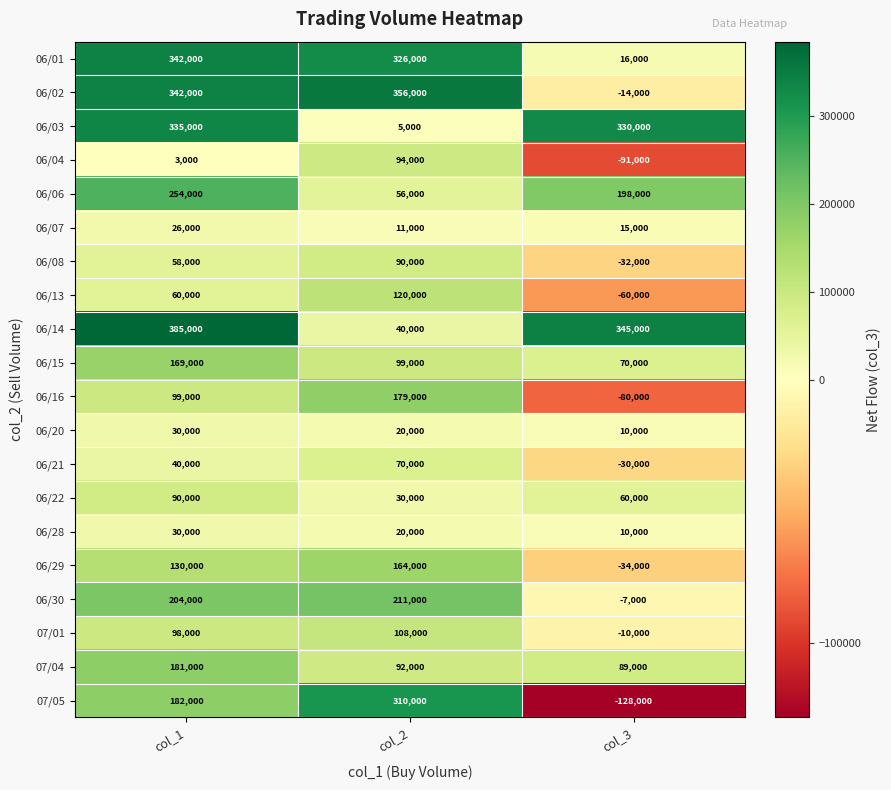

What is the sum of the 06/04 values at col_2 and col_3?

3000